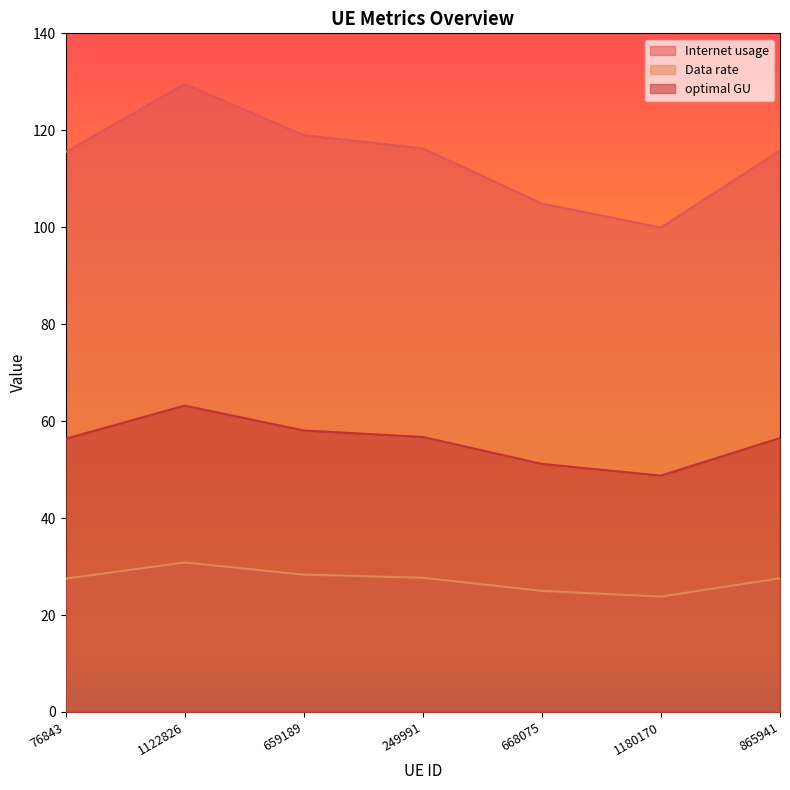

Which series has the largest total across all categories?

Internet usage